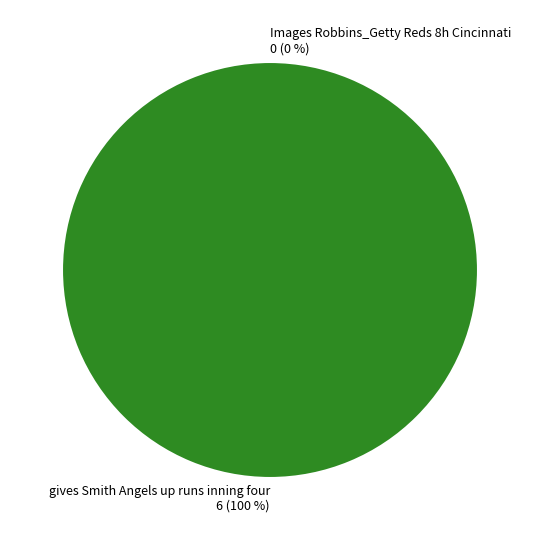

What is the change in value from Images Robbins_Getty Reds 8h Cincinnati to gives Smith Angels up runs inning four?

+6